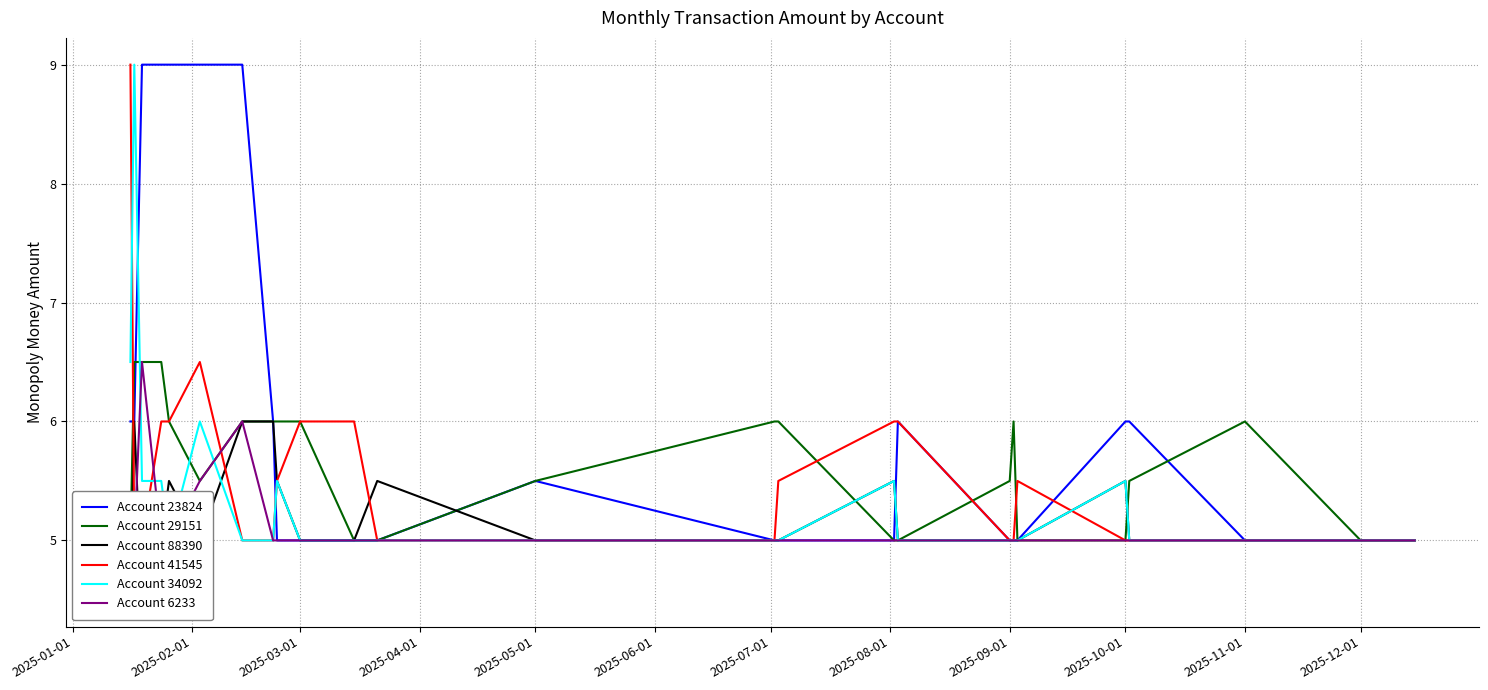

What is the maximum value for Account 6233?

6.5